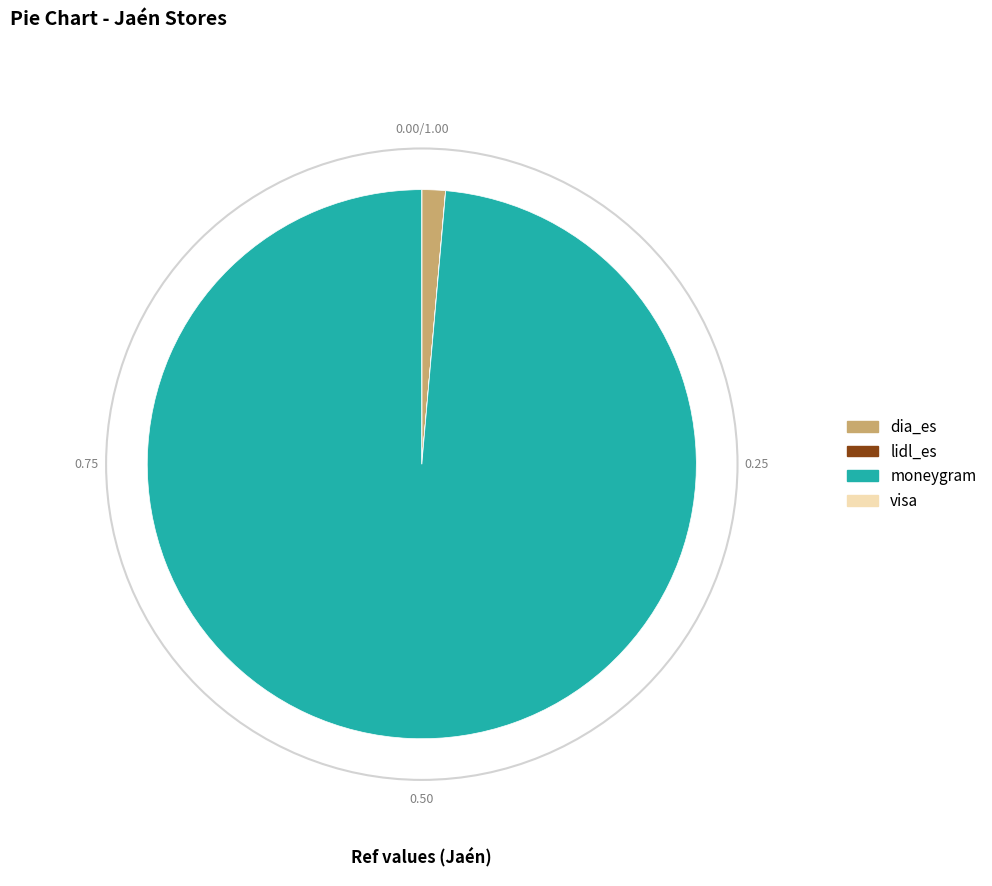

What is the ratio of the value at moneygram to the value at dia_es?

71.4